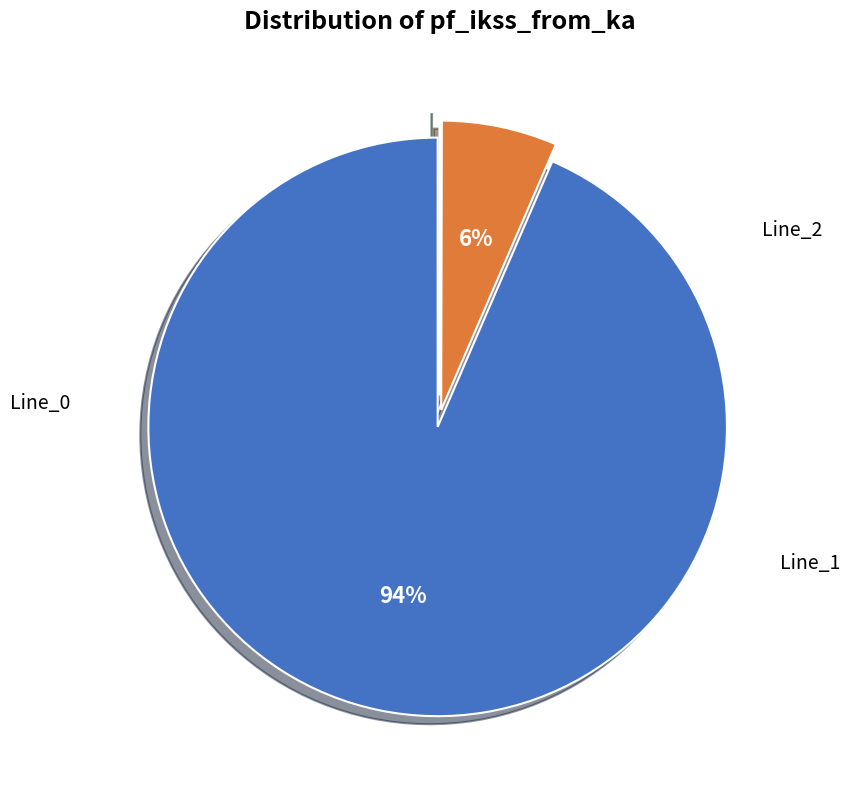

To the nearest percent, what is the average slice percentage?

33%